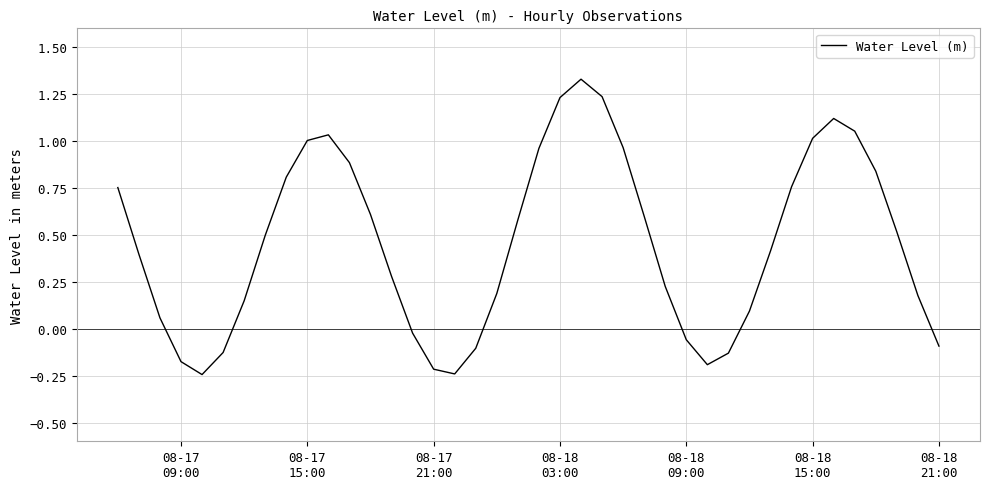

What is the difference between the maximum and minimum values?

1.6